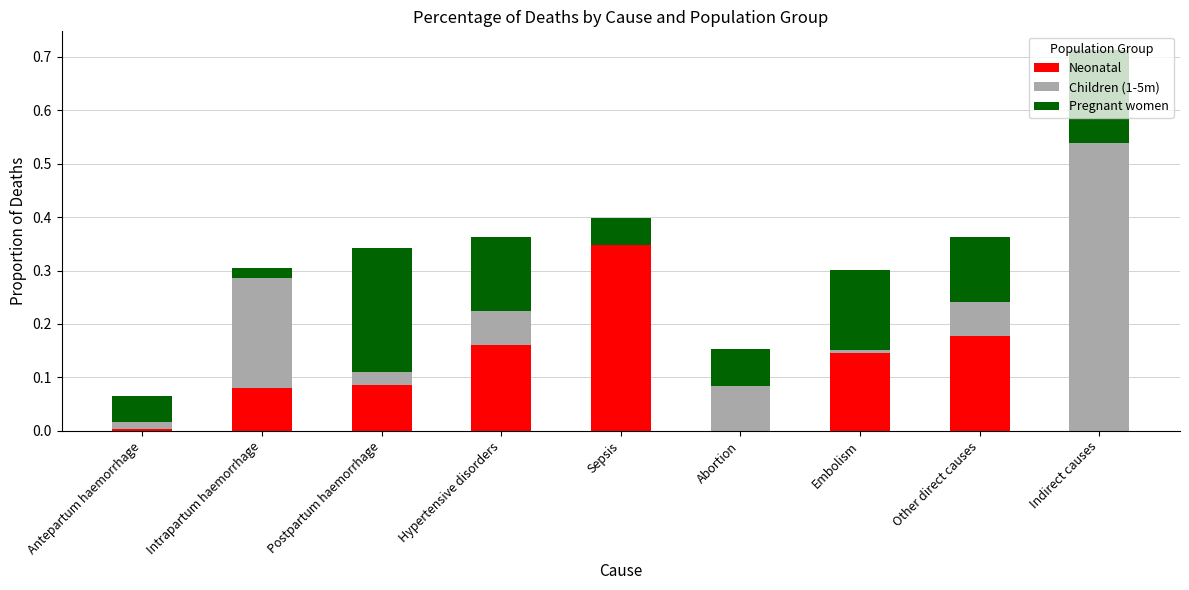

Does the chart contain stacked bars?

Yes